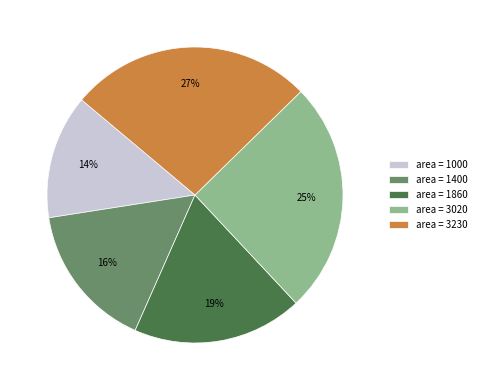

True or false: area = 3020 accounts for 25% of the total.

True